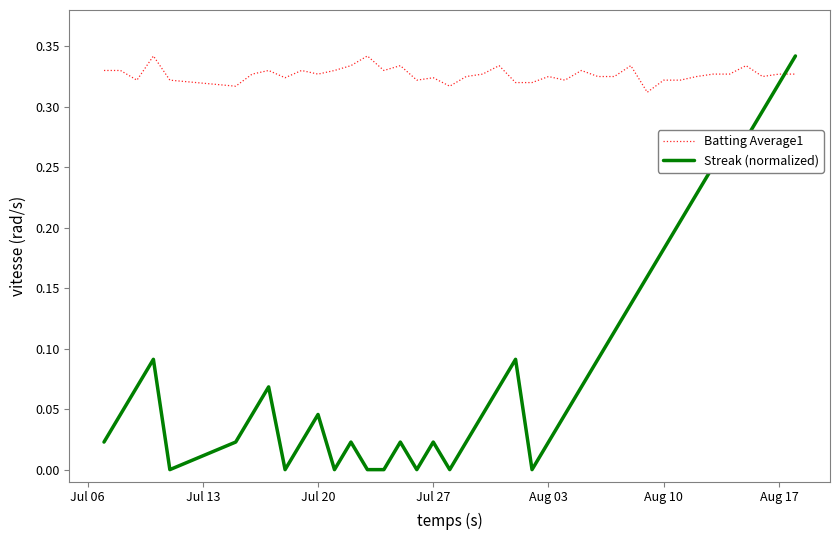

Rank the series by their average value, from highest to lowest.

Batting Average1, Streak (normalized)